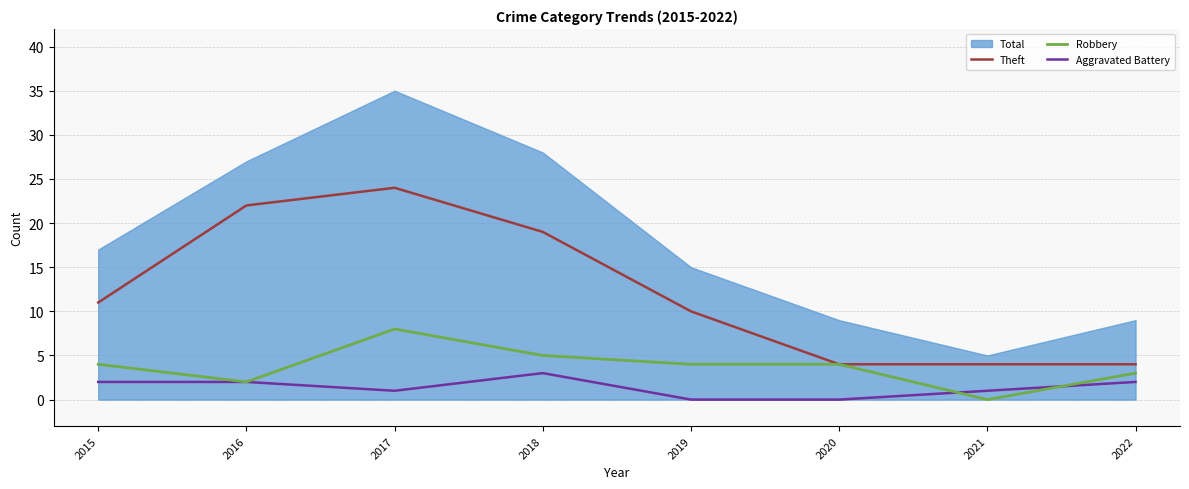

What is the sum of all Aggravated Battery values?

11